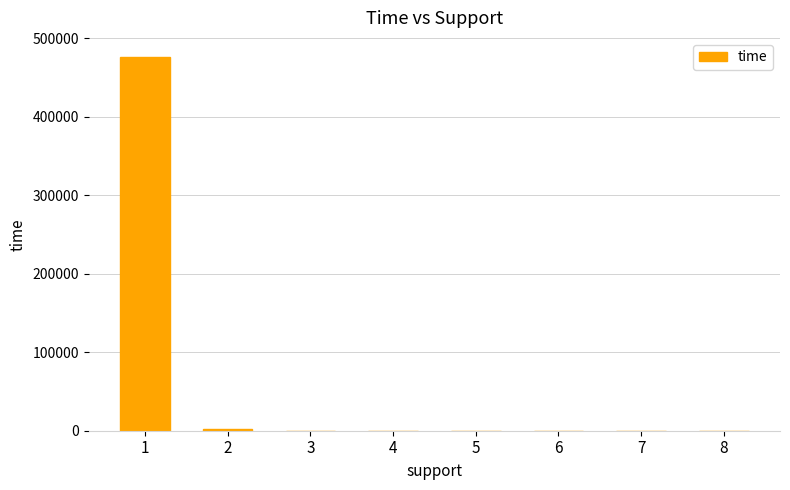

What value does the data have at 8?

1.3